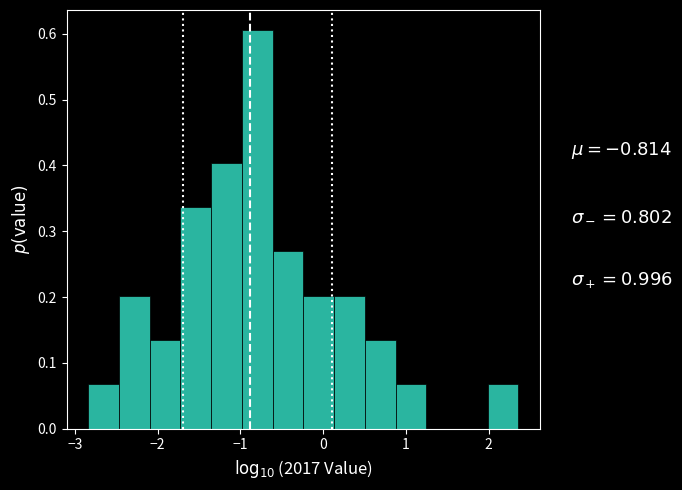

Around what value on the x-axis is the tallest bar? Give the approximate position of its centre, as read against the axis.

-0.8